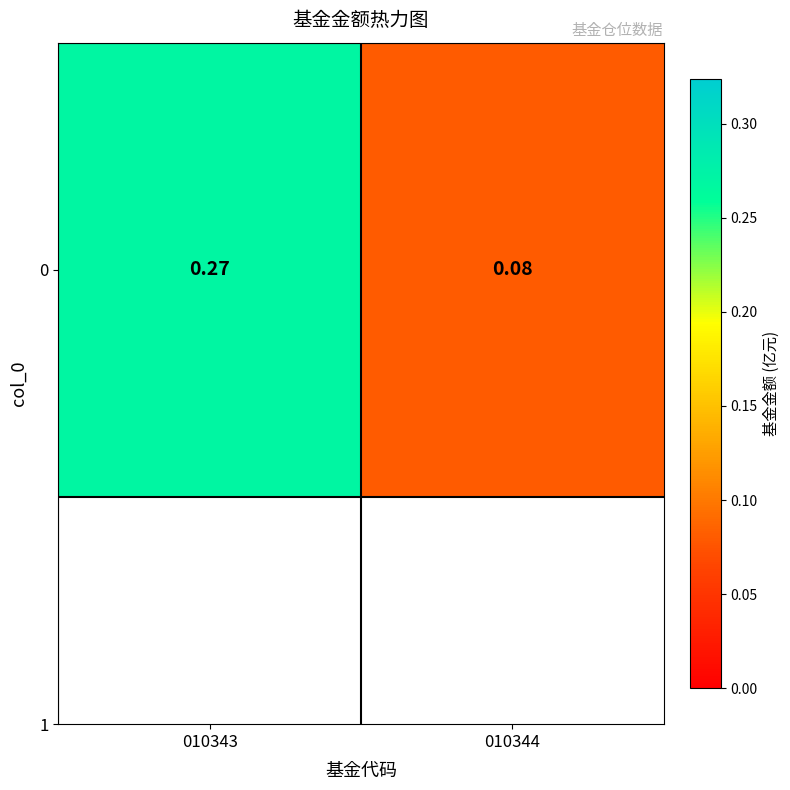

Reading left to right, extract all data points from this chart.

0.3	0.1